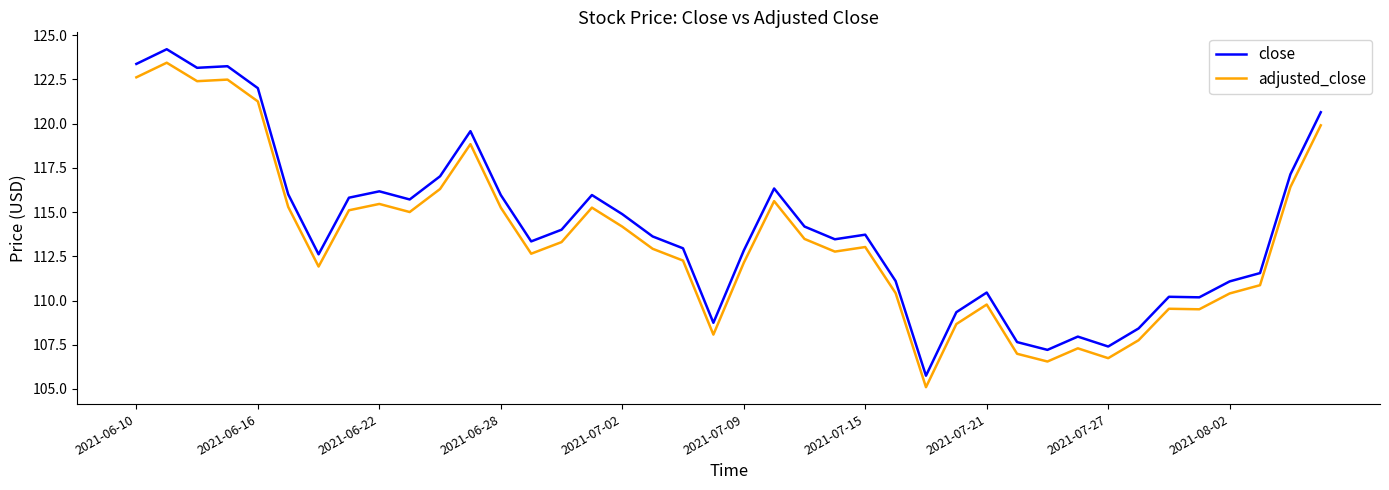

How many series are shown in this chart?

2